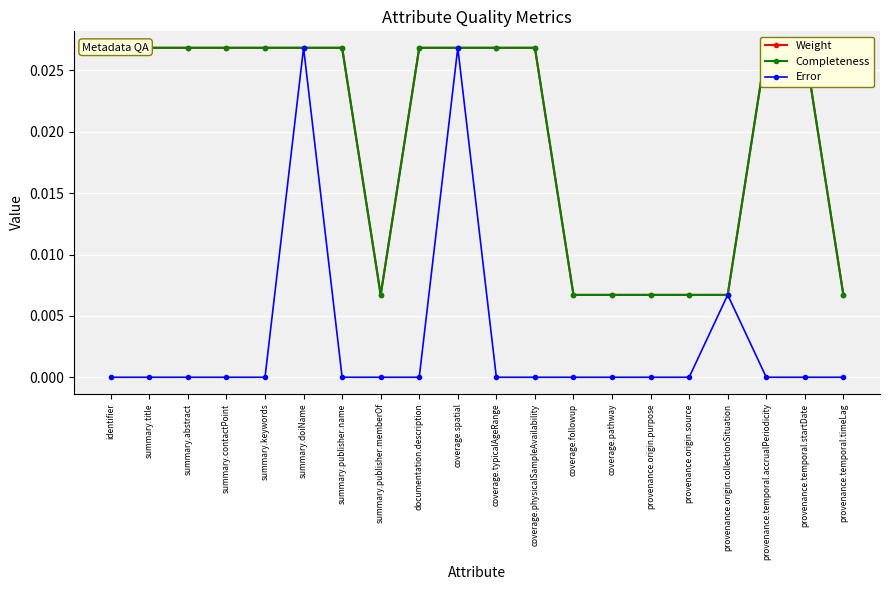

Does the chart display data point markers on the line(s)?

Yes